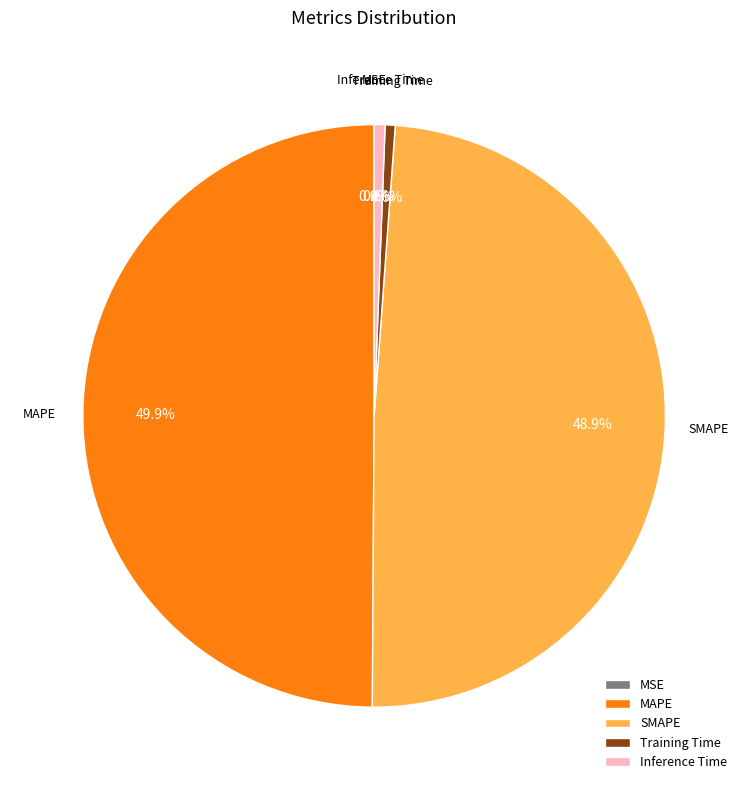

Which has a higher value, Training Time or MAPE?

MAPE